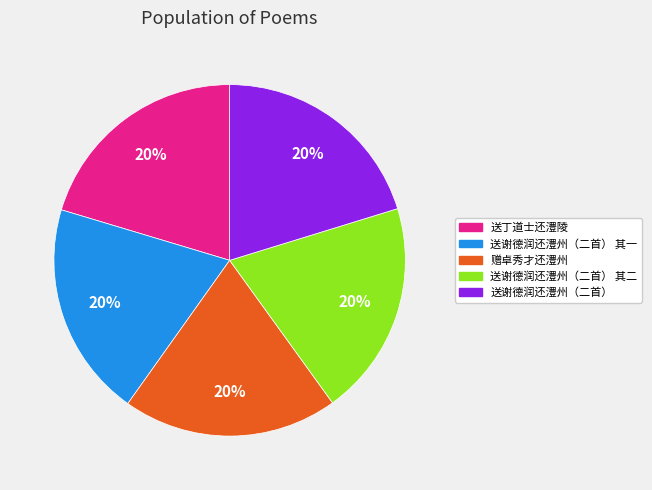

Is there a majority slice in this chart?

No